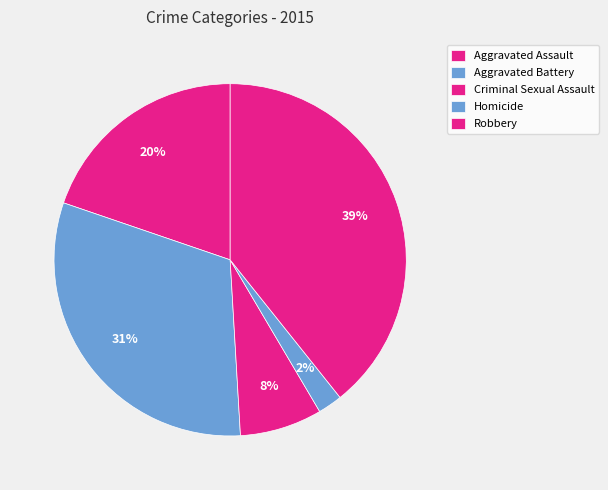

What is the smallest slice in the pie chart?

Homicide